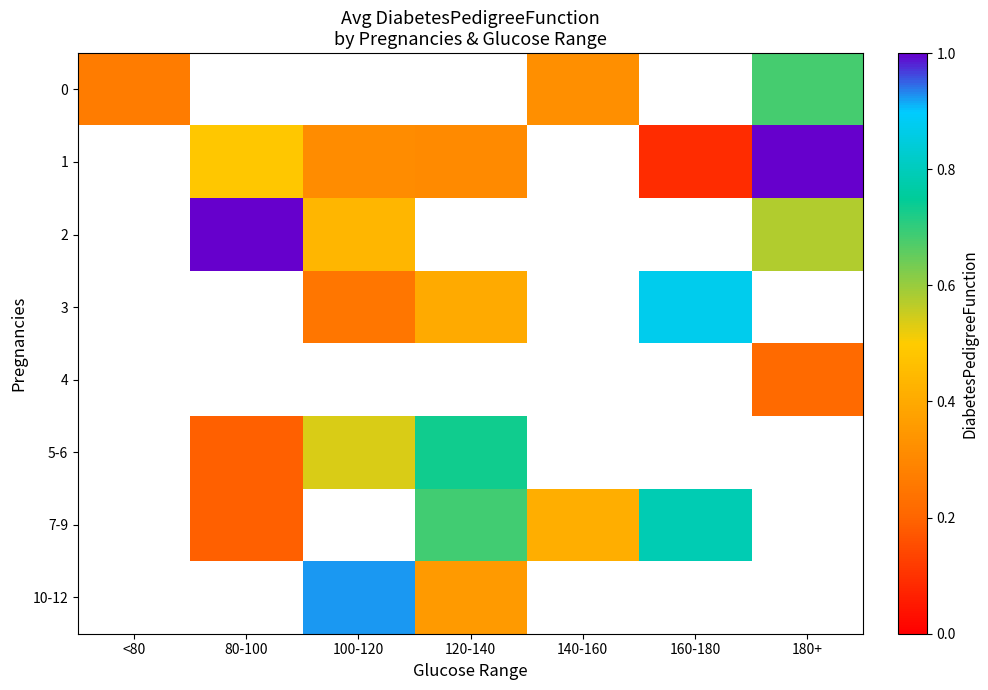

Which label corresponds to the smallest value in the chart?

160-180